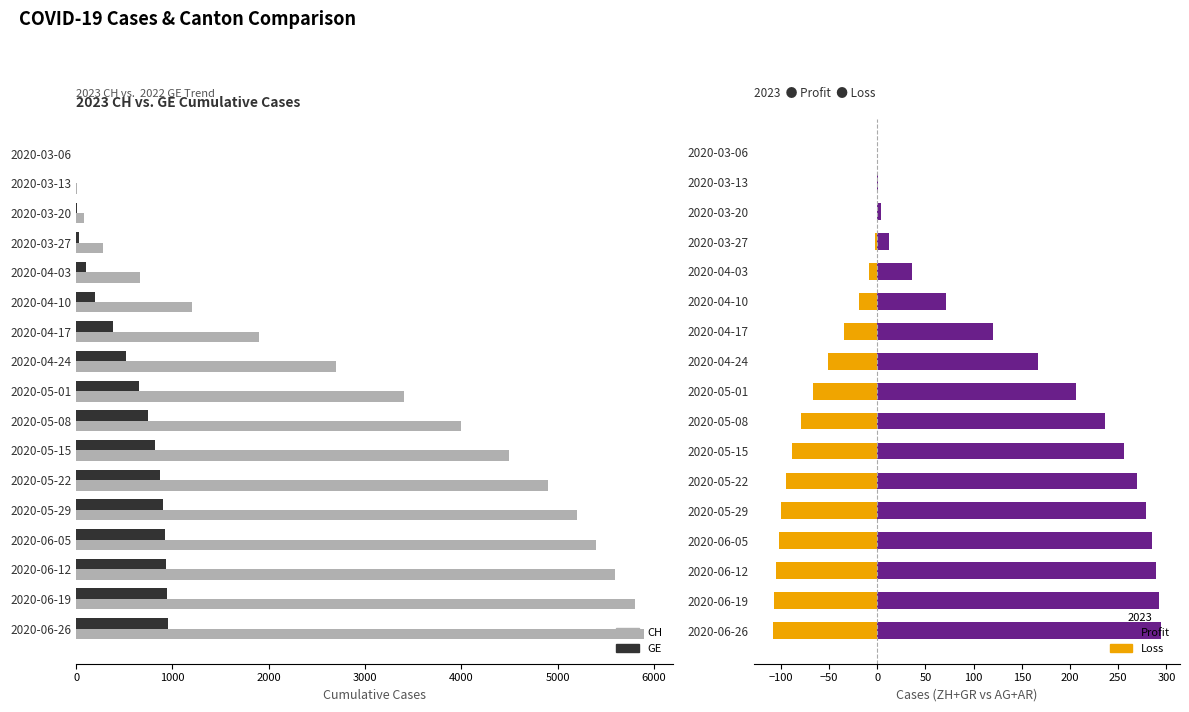

What are all the series names shown in the legend?

CH (2022), GE (2023), Profit (ZH+GR avg), Loss (AG+AR avg)